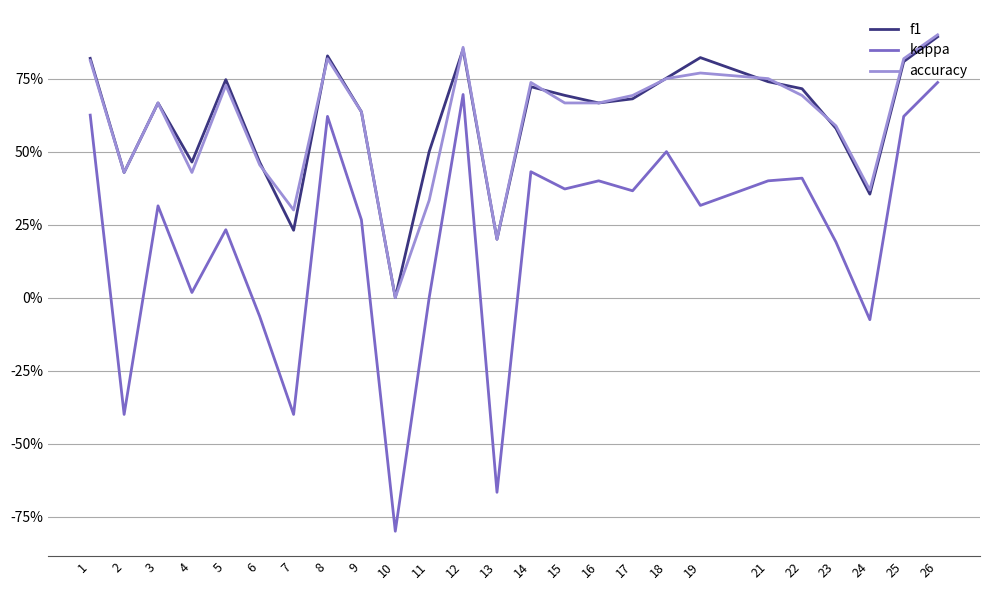

What are all the series names shown in the legend?

f1, kappa, accuracy